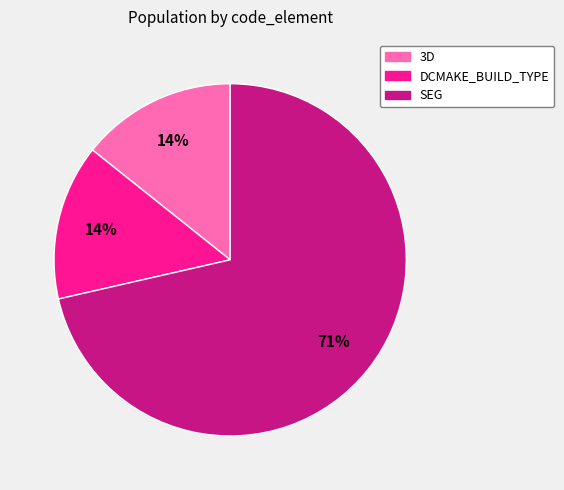

How many segments does this pie chart have?

3